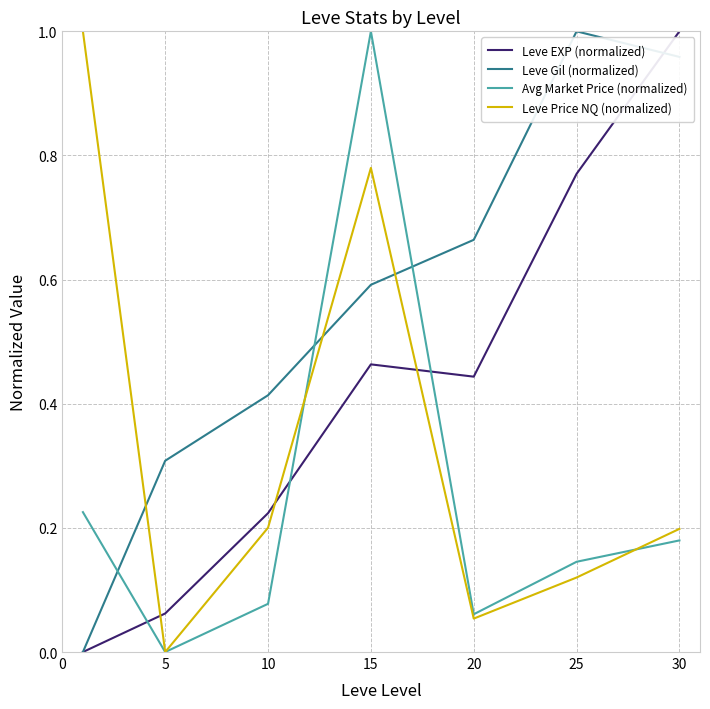

List the series in order of their overall mean, highest first.

Leve Gil (normalized), Leve EXP (normalized), Leve Price NQ (normalized), Avg Market Price (normalized)